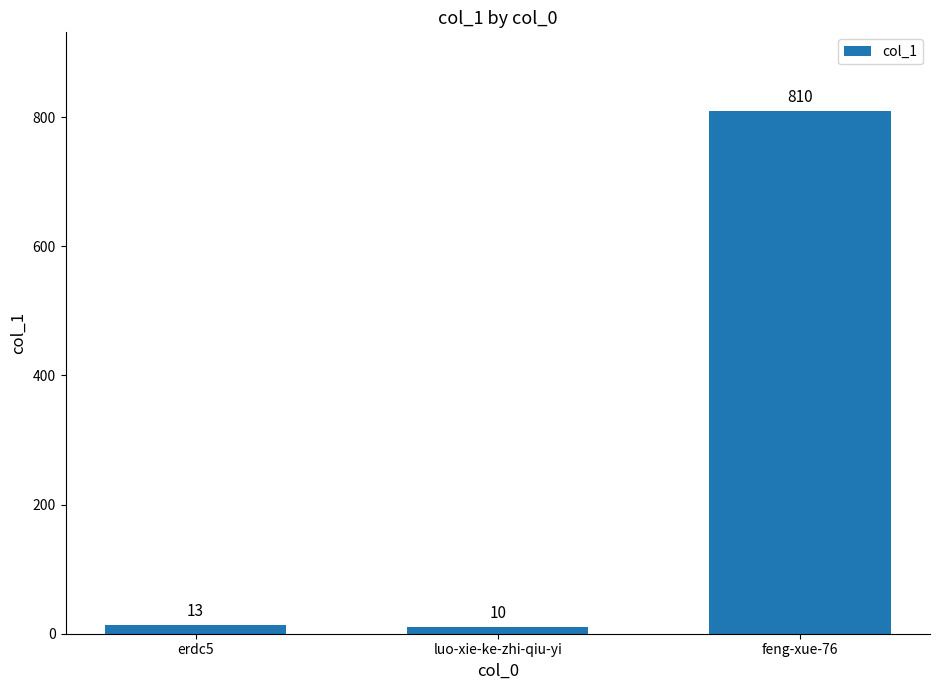

List the labels in order of value, largest first.

feng-xue-76, erdc5, luo-xie-ke-zhi-qiu-yi